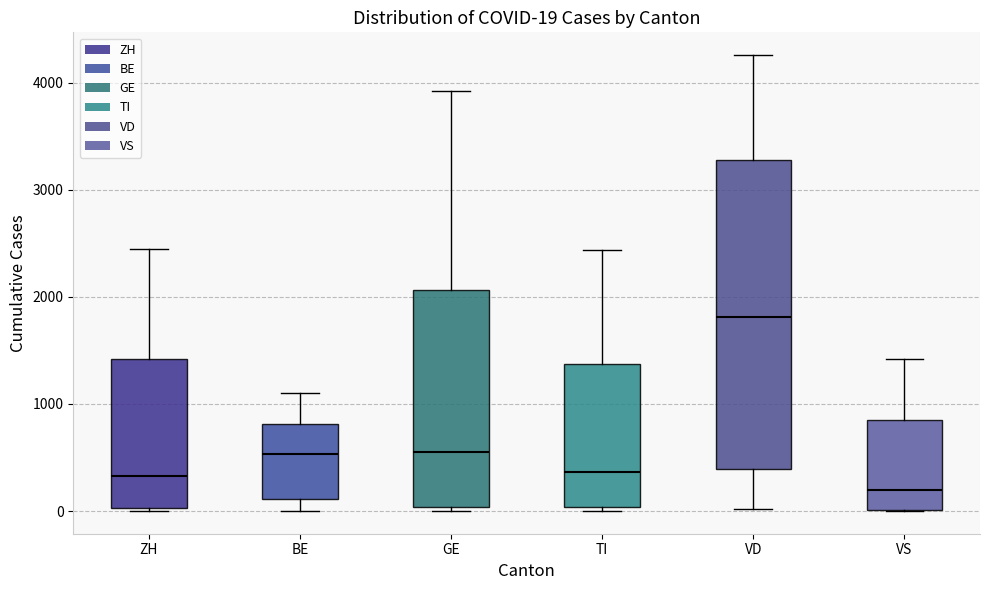

Comparing the boxes themselves (not the whiskers), which one is the tallest?

VD